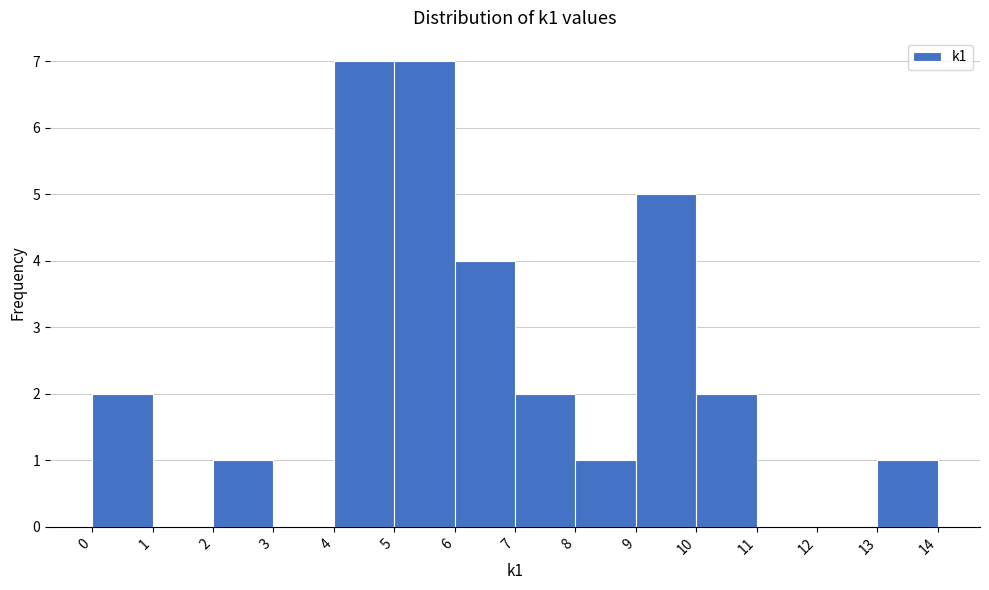

Reading left to right, list every bar in this chart as the range it spans on the x-axis followed by its height. The values are not printed on the chart, so give them approximately, as read against the axis.

0 to 1: 2
1 to 2: 0
2 to 3: 1
3 to 4: 0
4 to 5: 7
5 to 6: 7
6 to 7: 4
7 to 8: 2
8 to 9: 1
9 to 10: 5
10 to 11: 2
11 to 12: 0
12 to 13: 0
13 to 14: 1